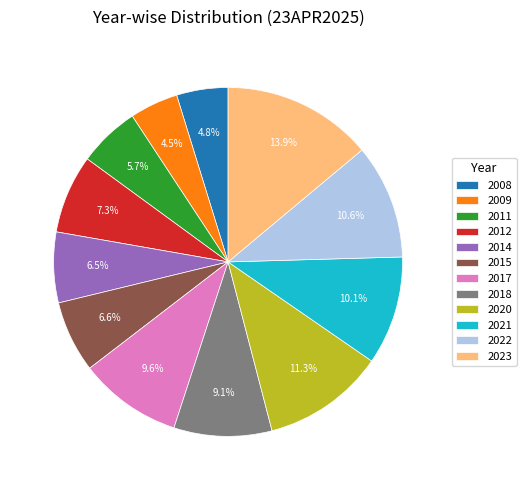

To the nearest percent, what portion does 2020 represent?

11%